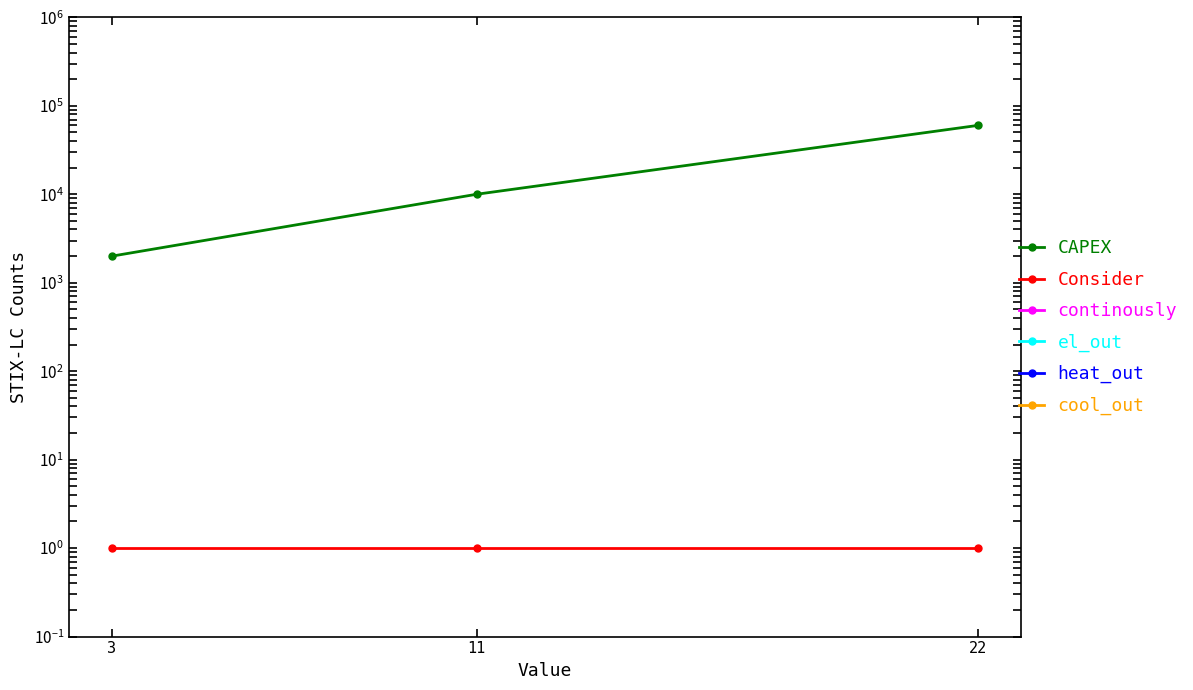

True or false: cool_out has a value of 0.0 at 3.

False